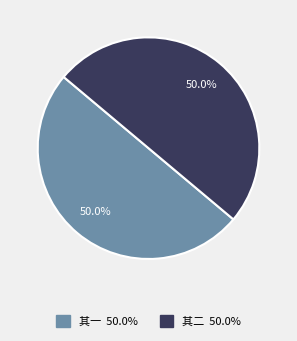

Count the number of slices in the pie.

2